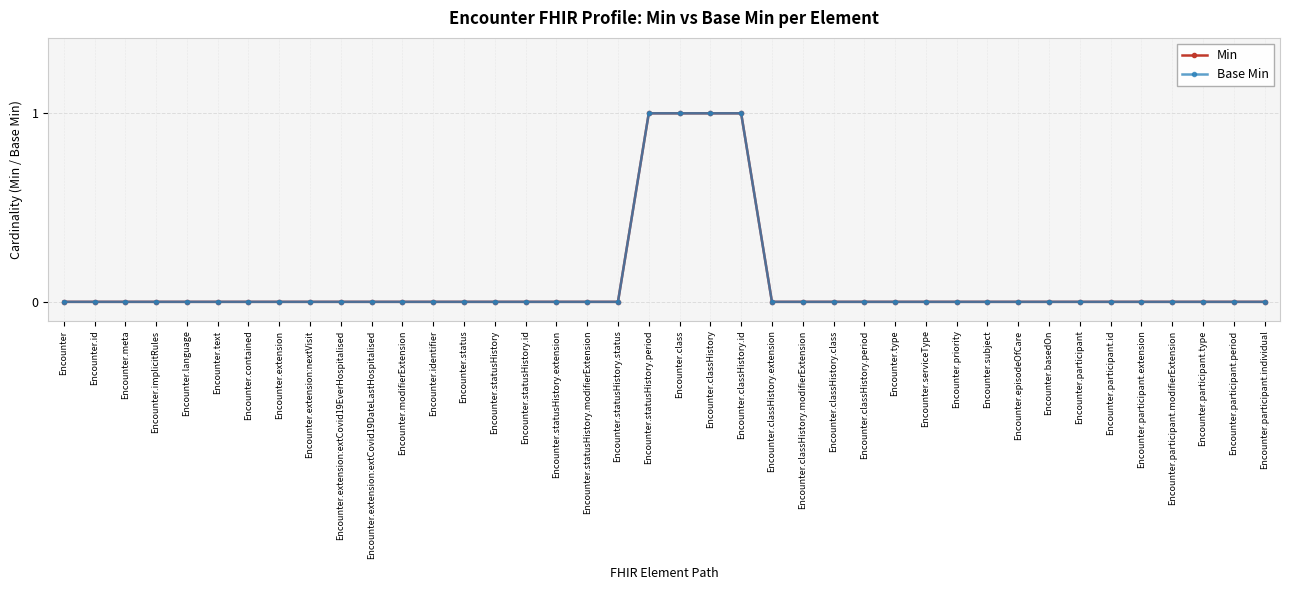

Does the chart display data point markers on the line(s)?

Yes